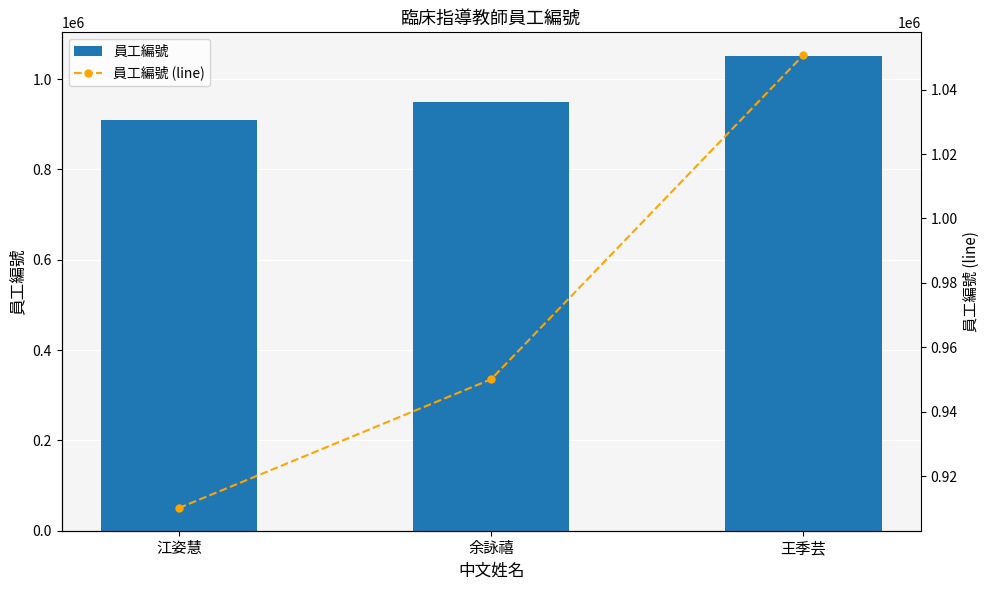

Does the chart contain stacked bars?

No